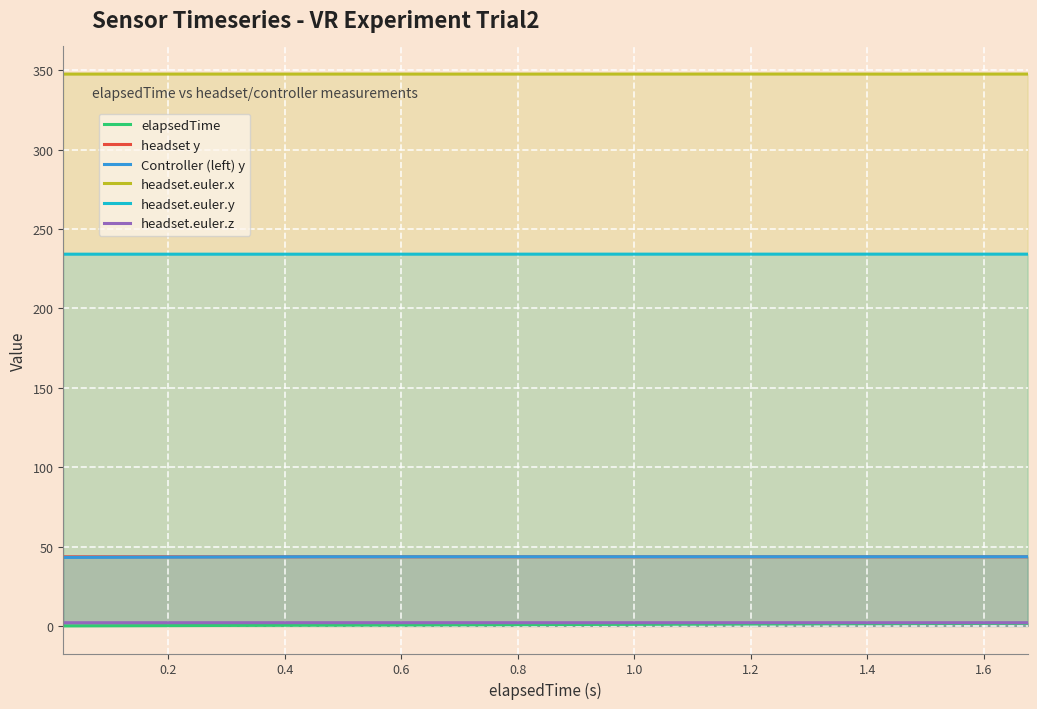

True or false: headset.euler.x and Controller (left) y intersect in this chart.

False